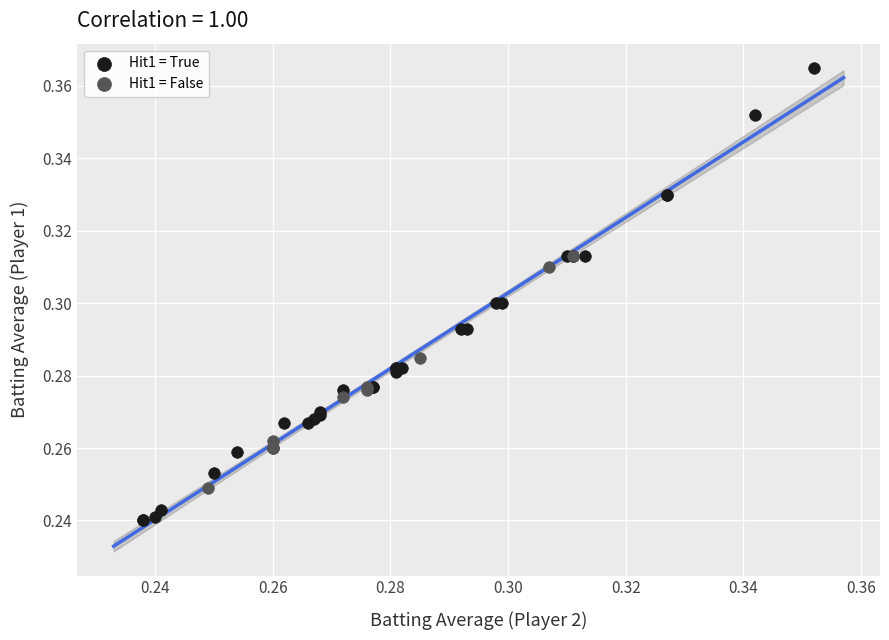

Which series has the largest Y range (max minus min)?

Hit1 = True